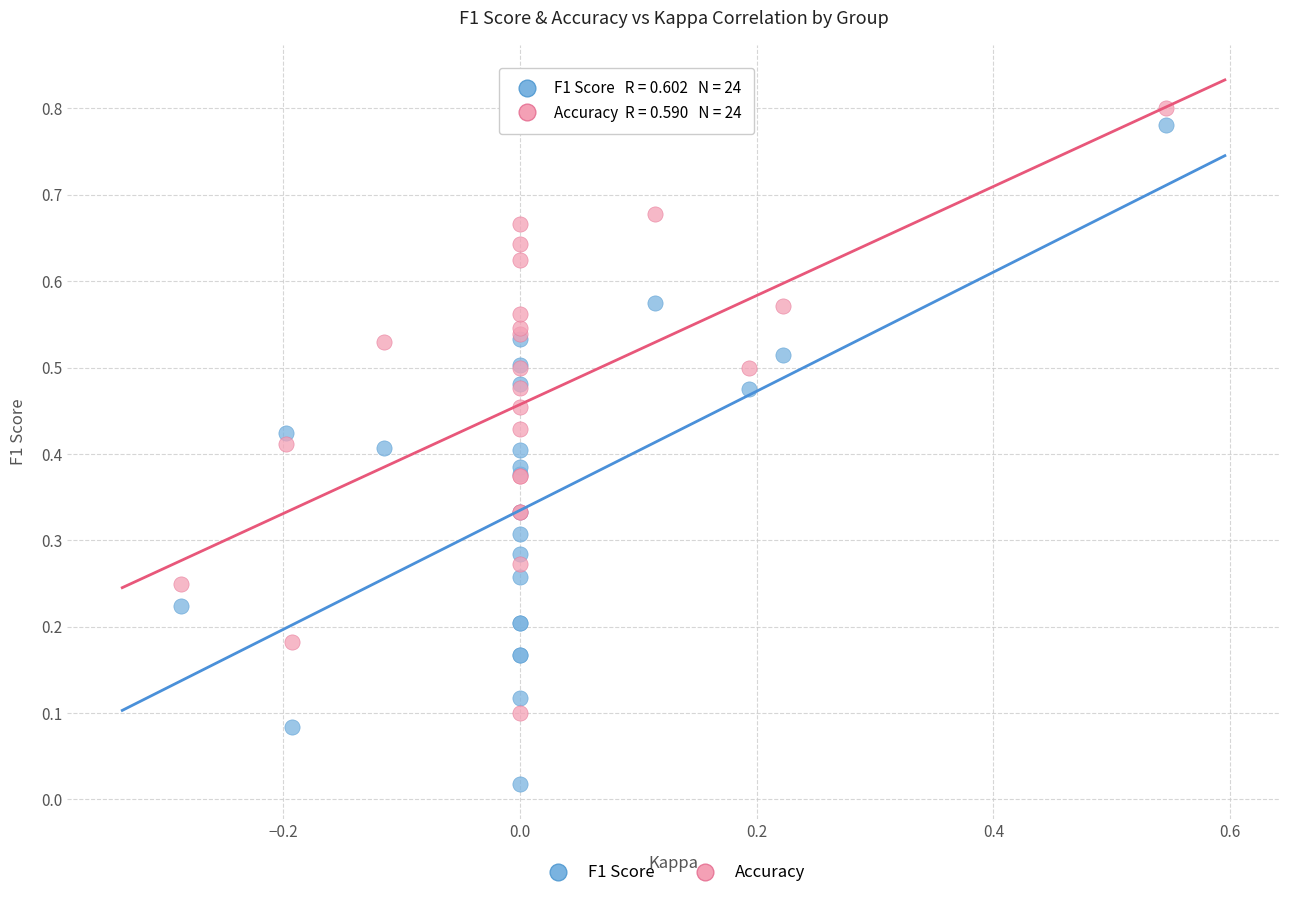

Which series contains the highest Y value?

Accuracy